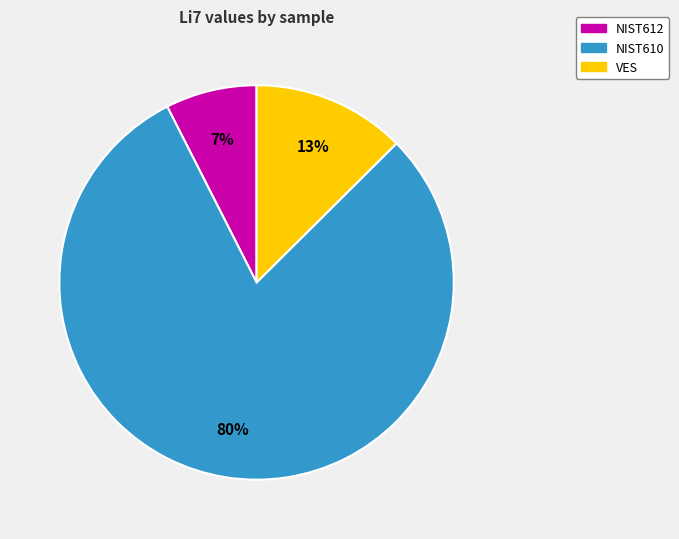

Which has a higher value, NIST610 or NIST612?

NIST610